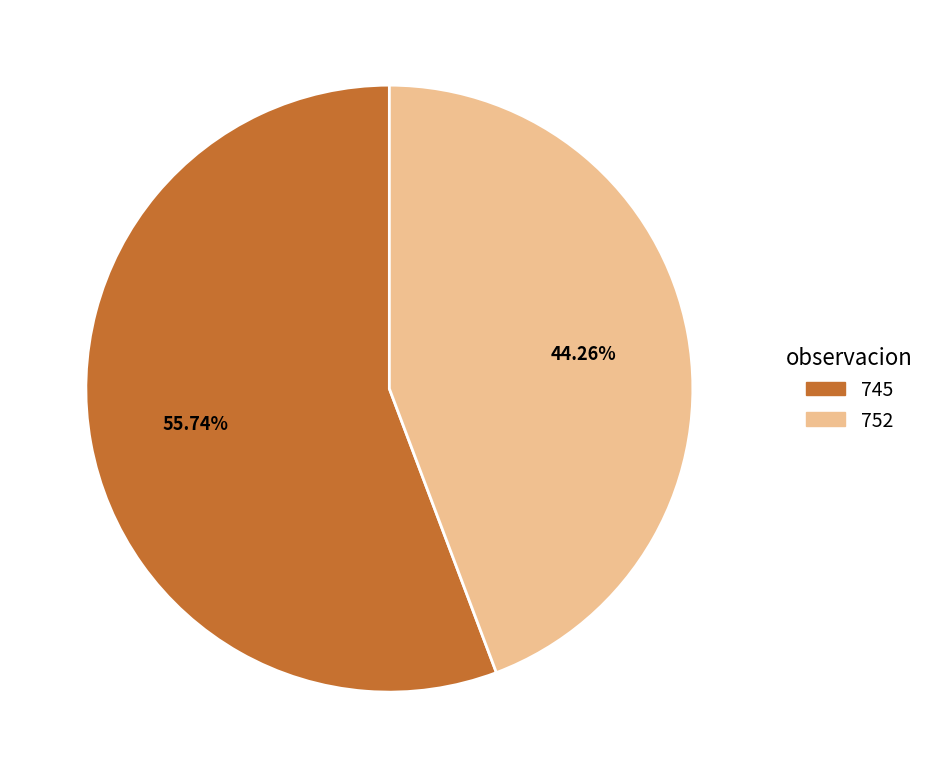

Approximately how many times larger is the value at 745 compared to 752?

1.3